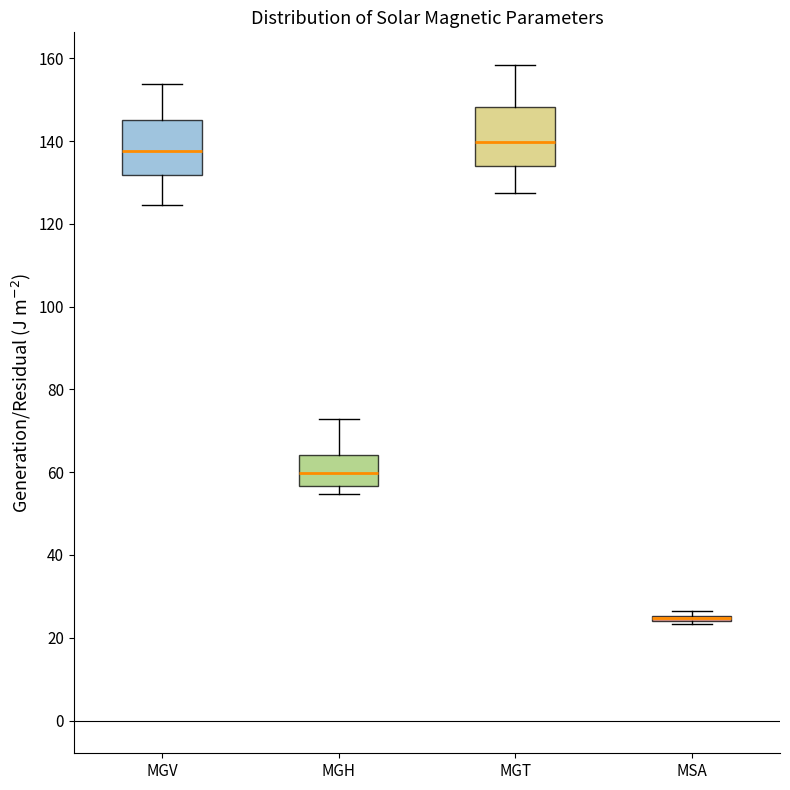

Where is the upper edge of the box for MGT on the y-axis? The values are not printed on the chart, so give them approximately, as read against the axis.

148